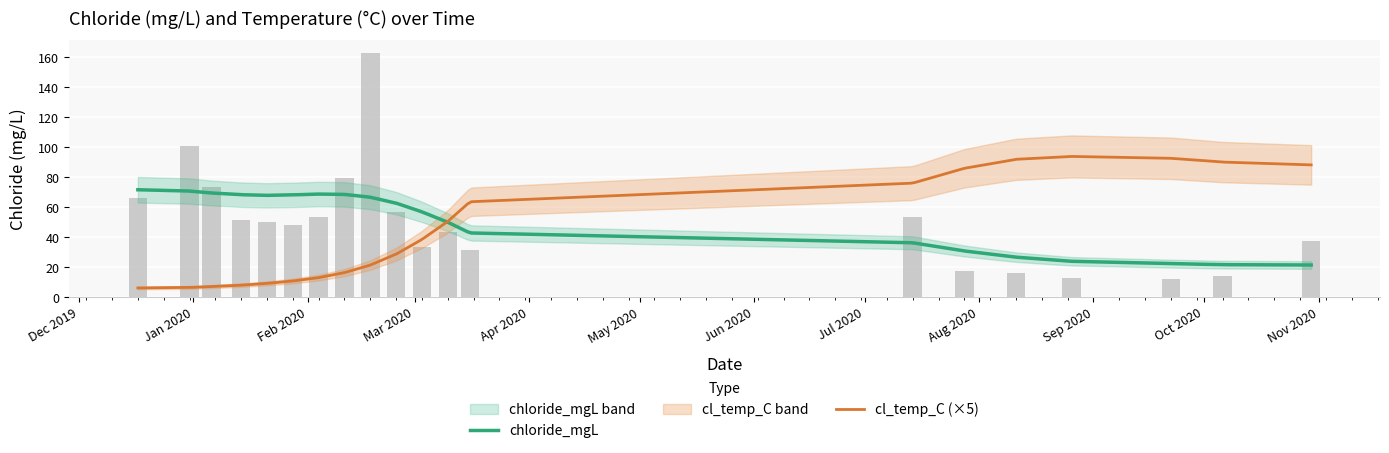

What is the difference between the values at 2020-02-04 and 2020-09-22?

41.0